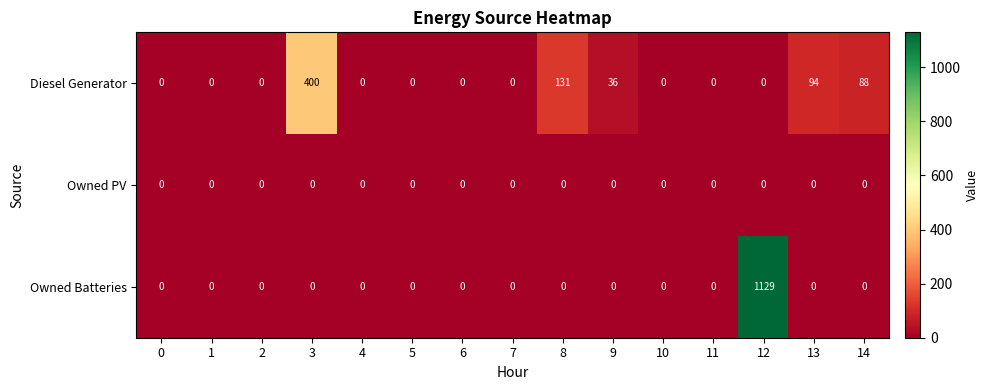

How many categories are shown in the chart?

15